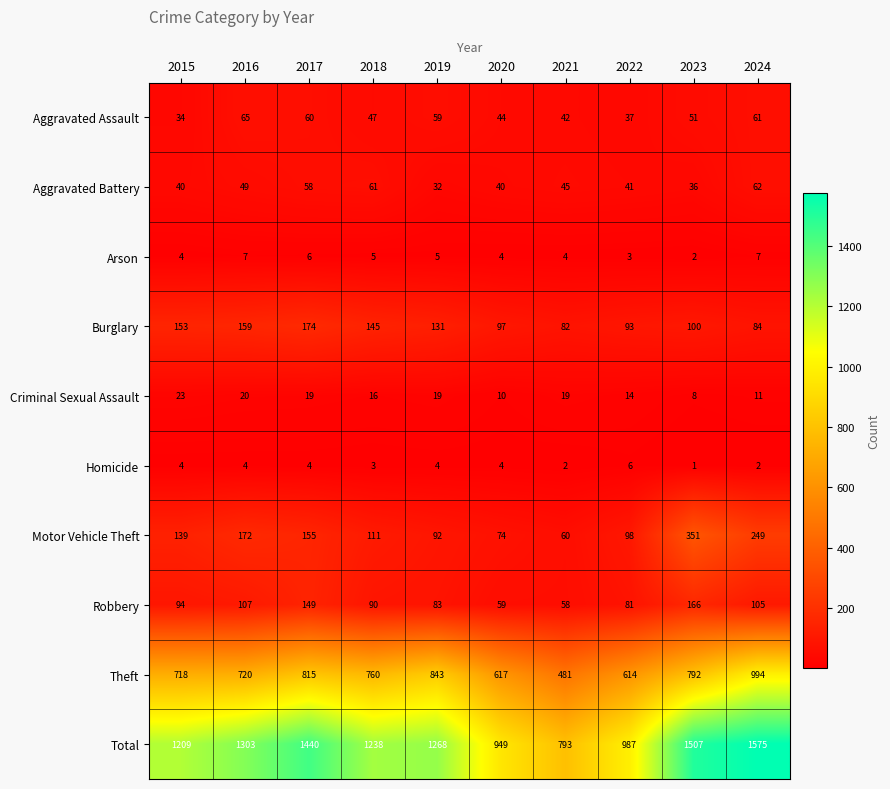

What is the greatest value displayed?

1575